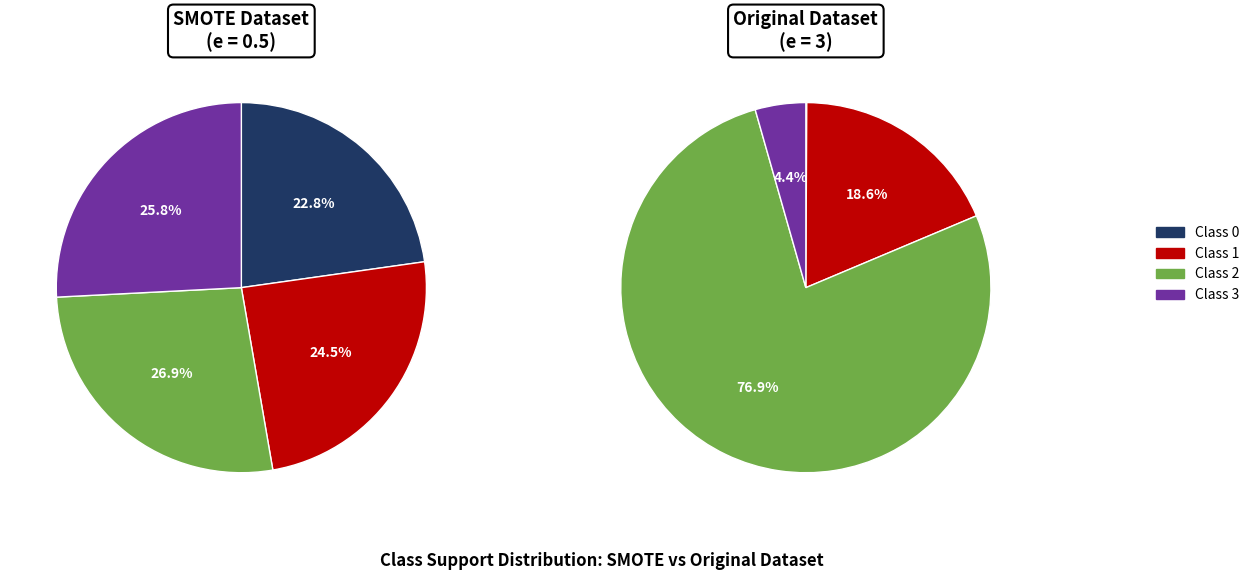

Which category has the smallest portion of the pie?

Class 0